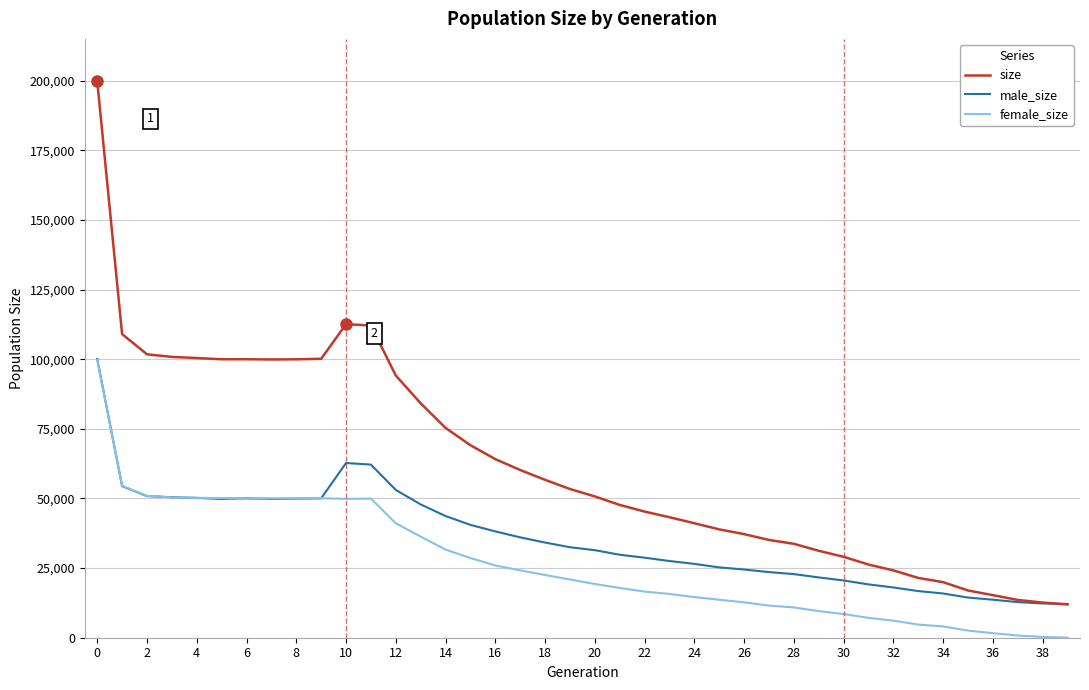

Which series has the widest spread of values?

size